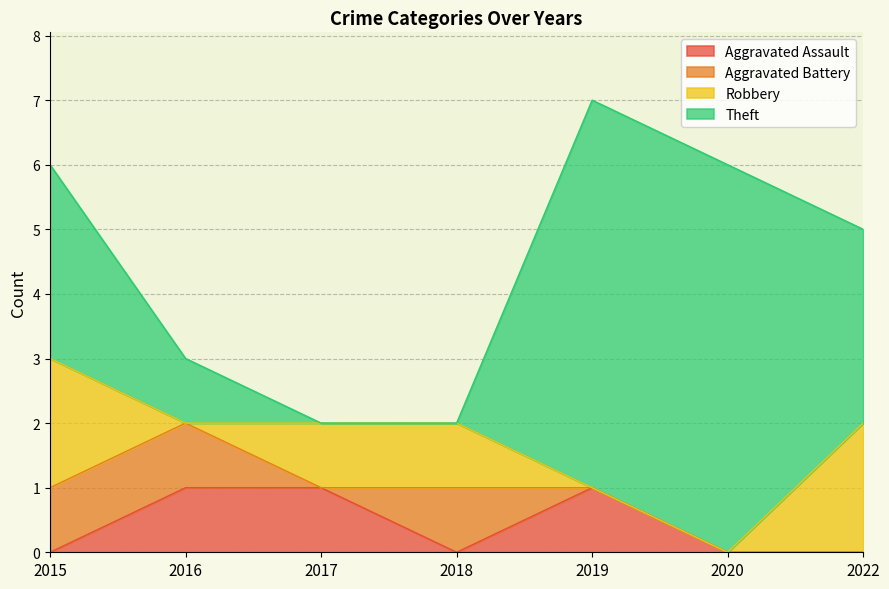

Reading right to left, extract all data points from this chart.

Aggravated Assault: 0	0	1	0	1	1	0
Aggravated Battery: 0	0	0	1	0	1	1
Robbery: 2	0	0	1	1	0	2
Theft: 3	6	6	0	0	1	3